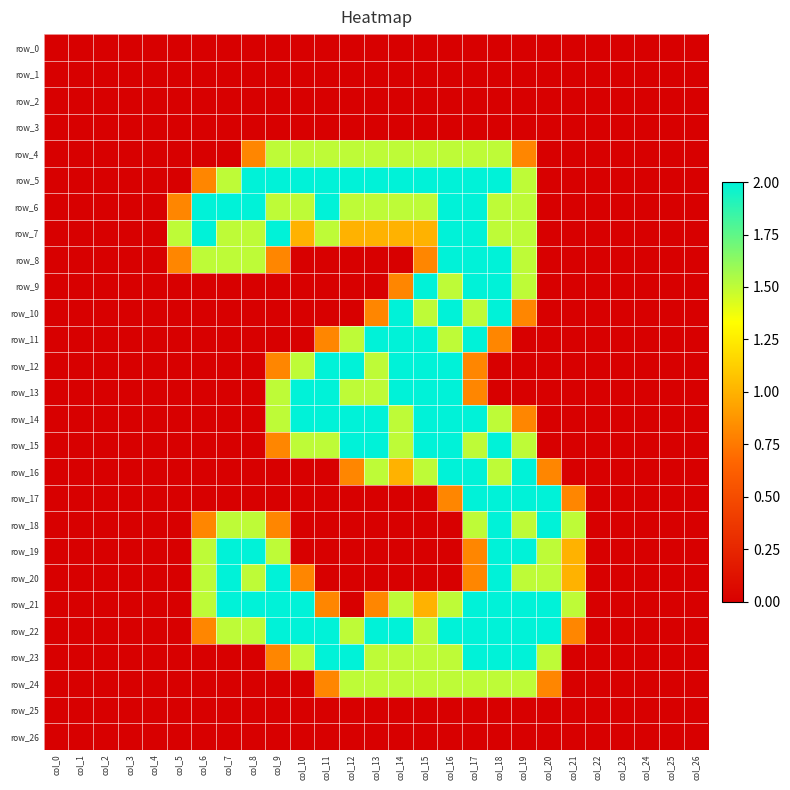

What is the greatest value displayed?

2.0